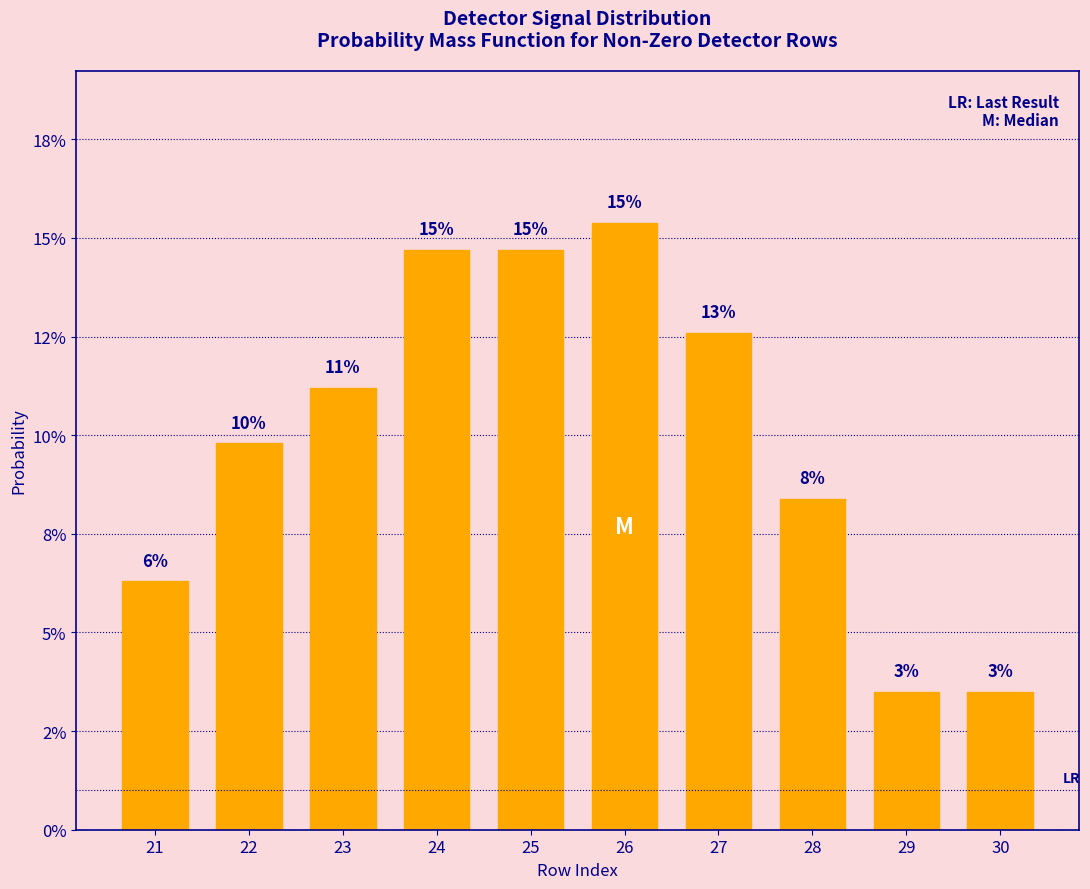

Are the bars horizontal?

No